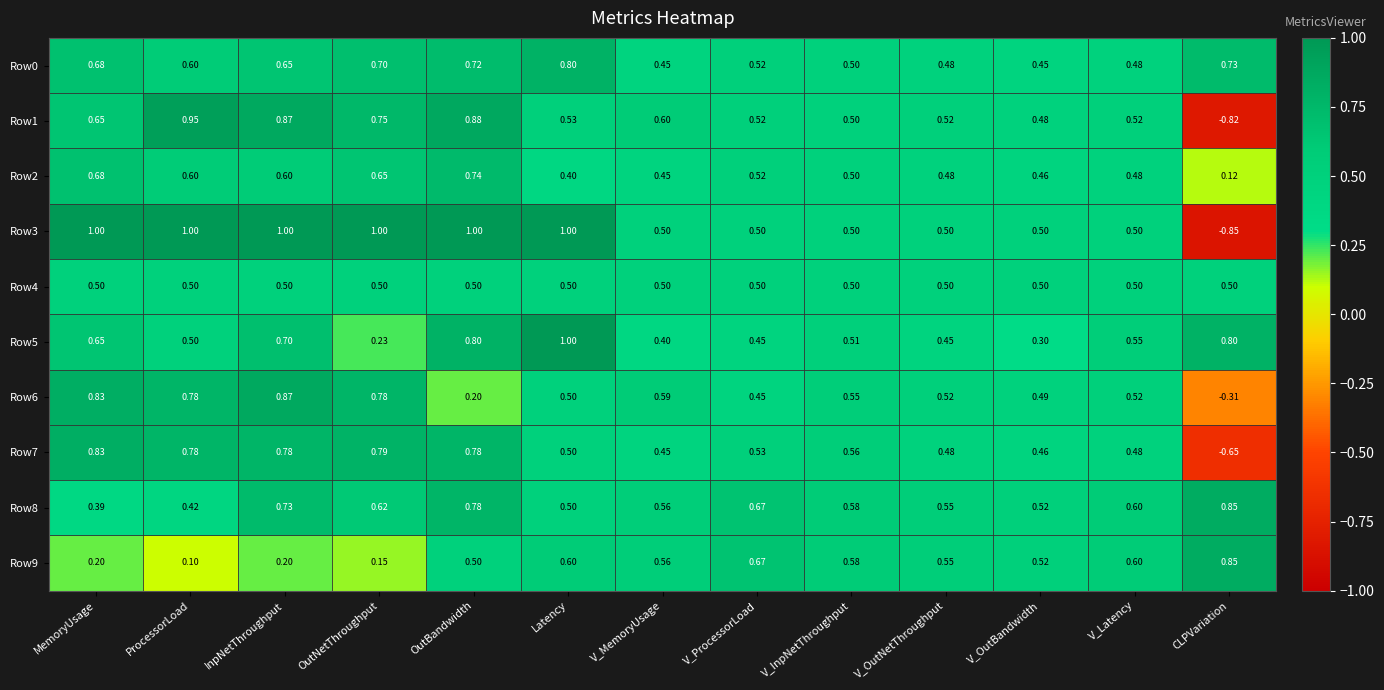

Which category has the lowest value in the Row3 series?

CLPVariation